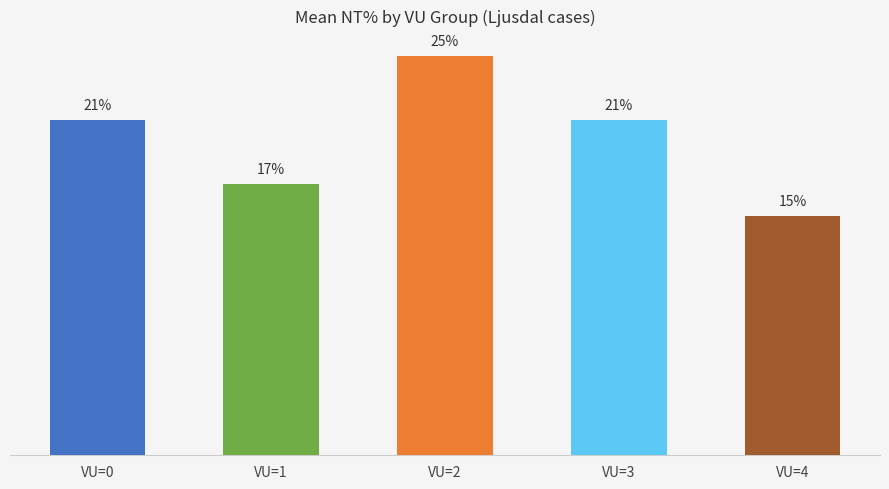

Between VU=2 and VU=3, which is larger?

VU=2